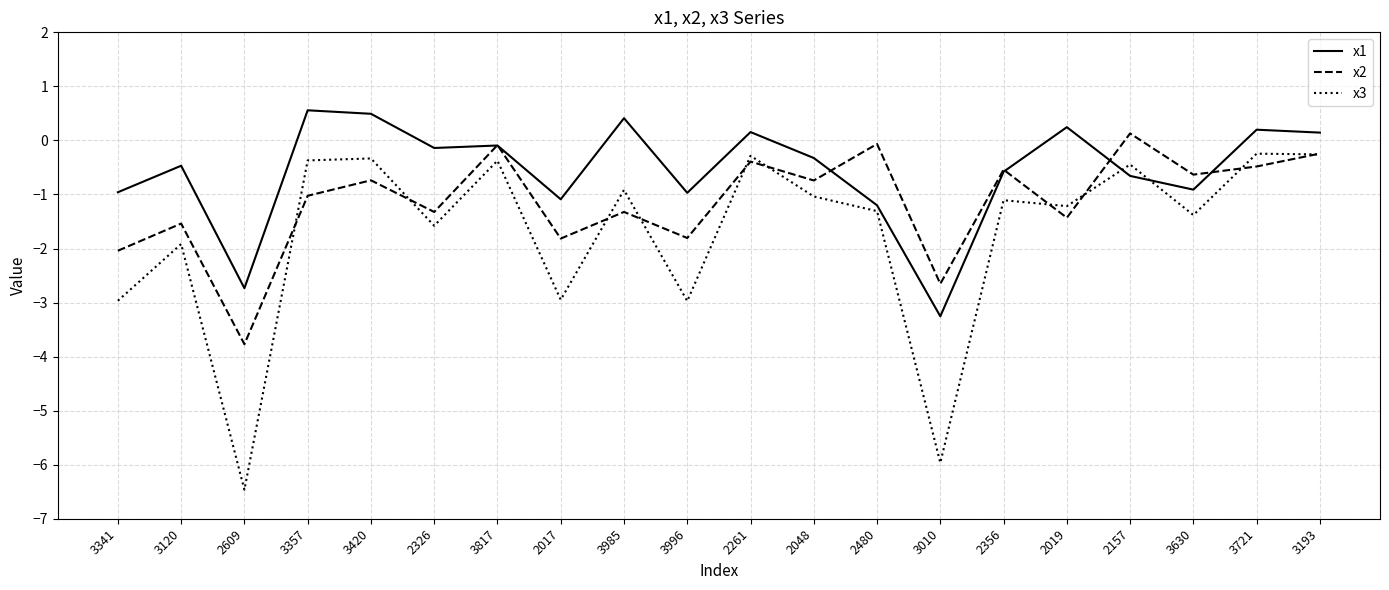

How many lines are shown in the chart?

3